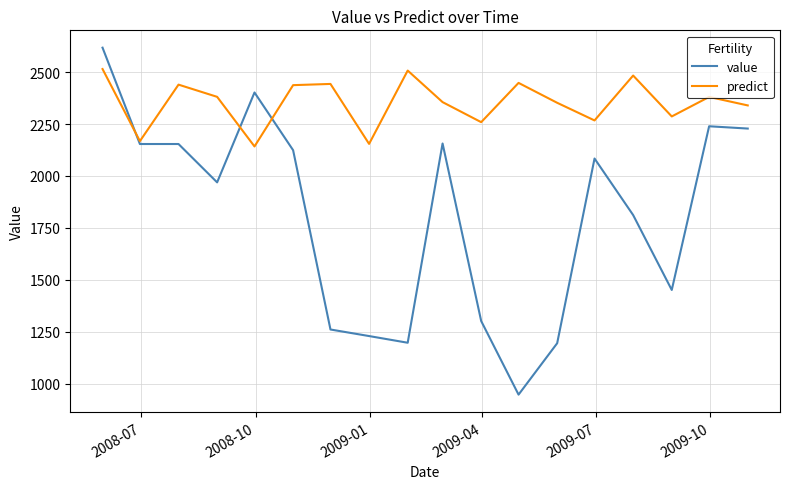

Rank the series by their maximum value, from highest to lowest.

value, predict